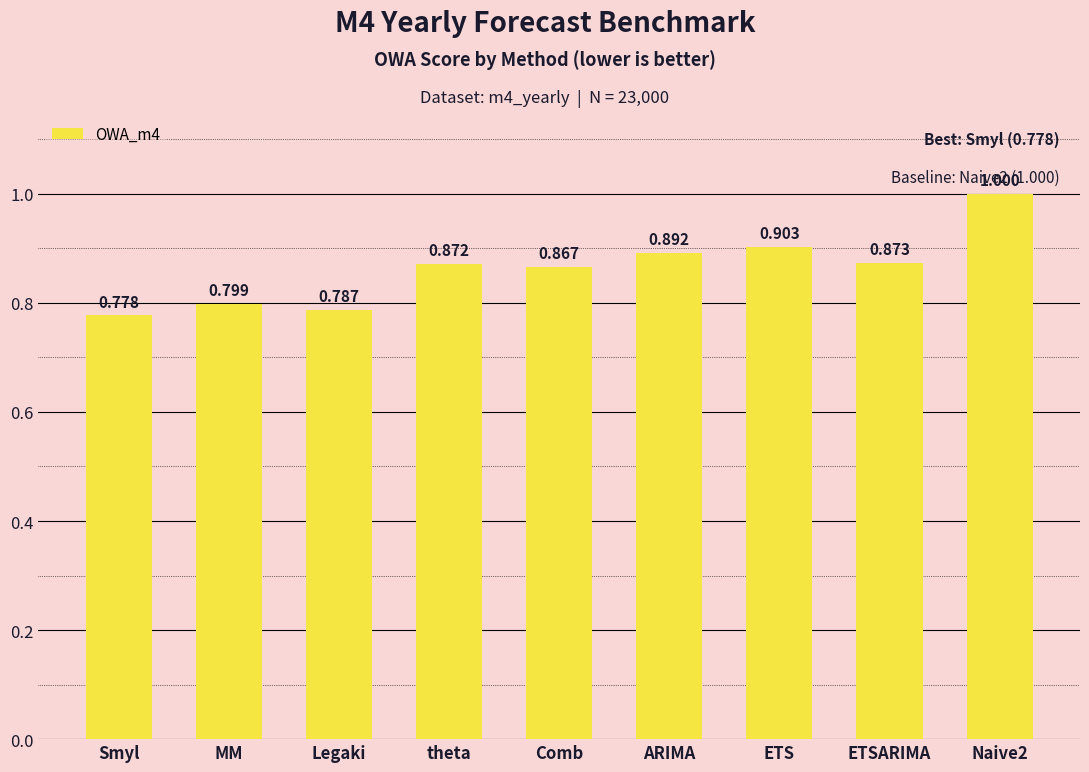

List the labels in order of value, largest first.

Naive2, ETS, ARIMA, ETSARIMA, theta, Comb, MM, Legaki, Smyl